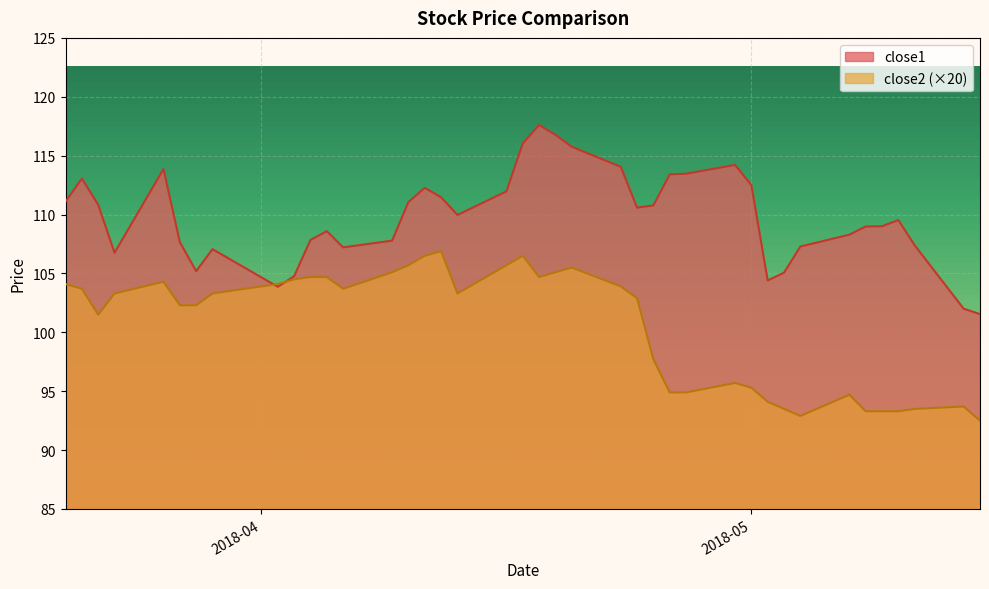

What is the sum of all close2 values?

4021.6